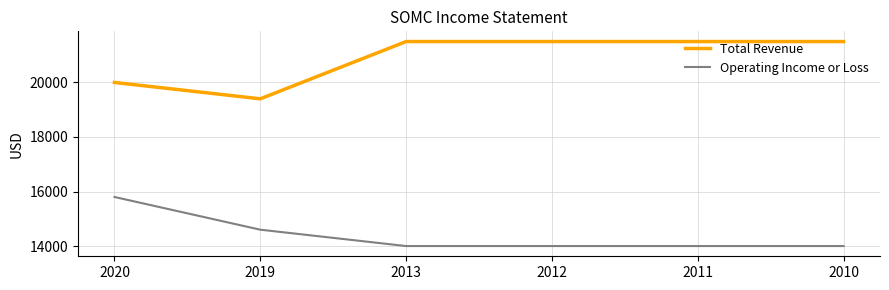

What is the total value across all series at 2020?

35800